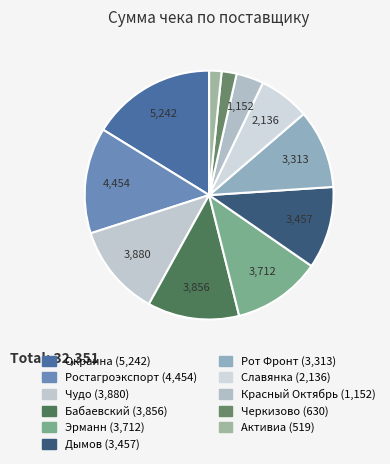

True or false: Дымов accounts for 11% of the total.

True